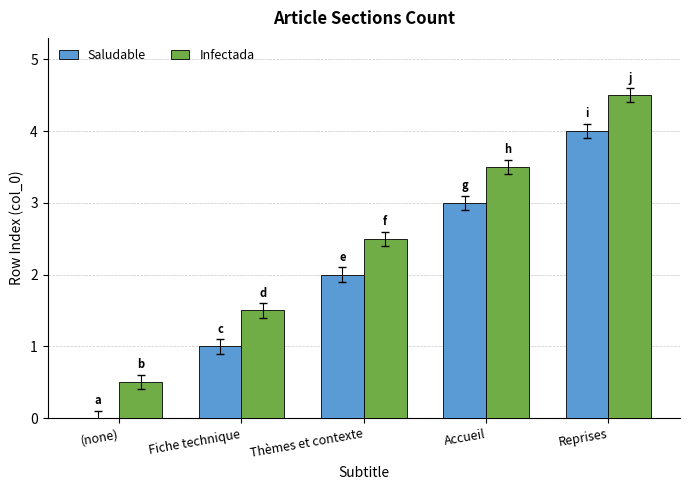

Is it true that Saludable equals 1.8 at Fiche technique?

False